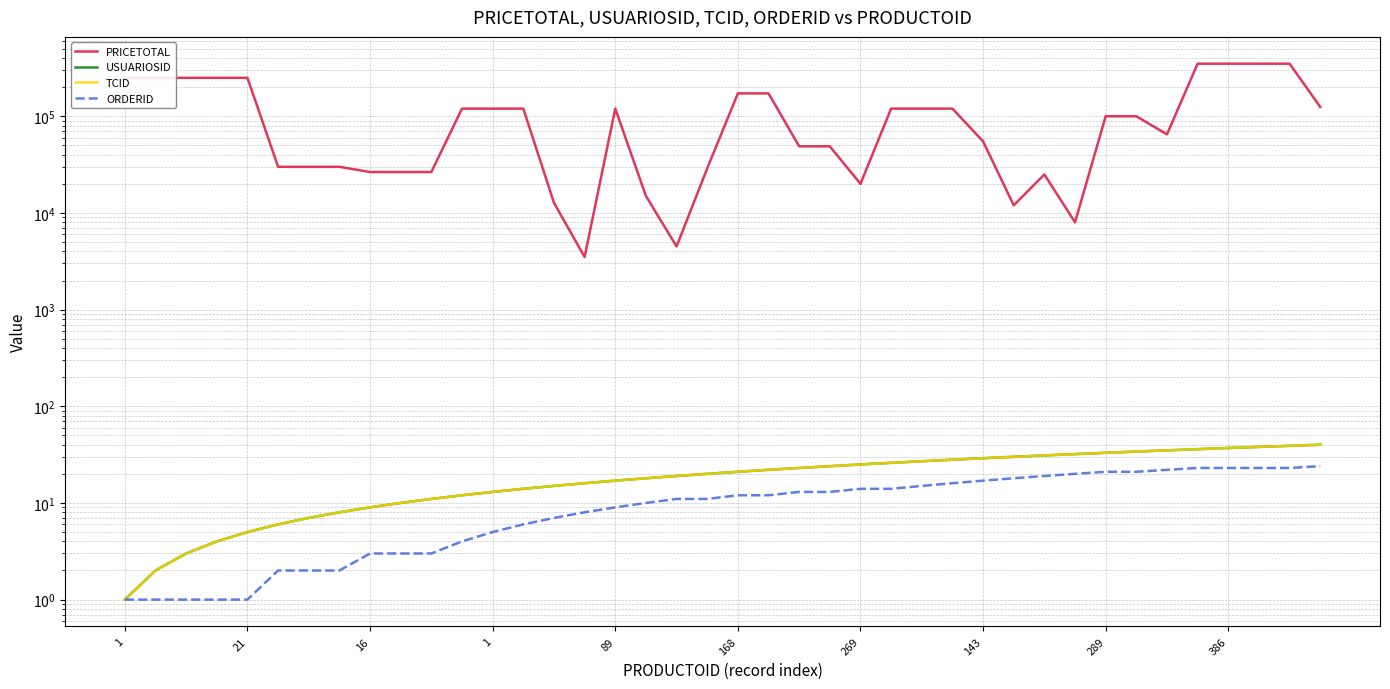

At which label does USUARIOSID reach its minimum?

1